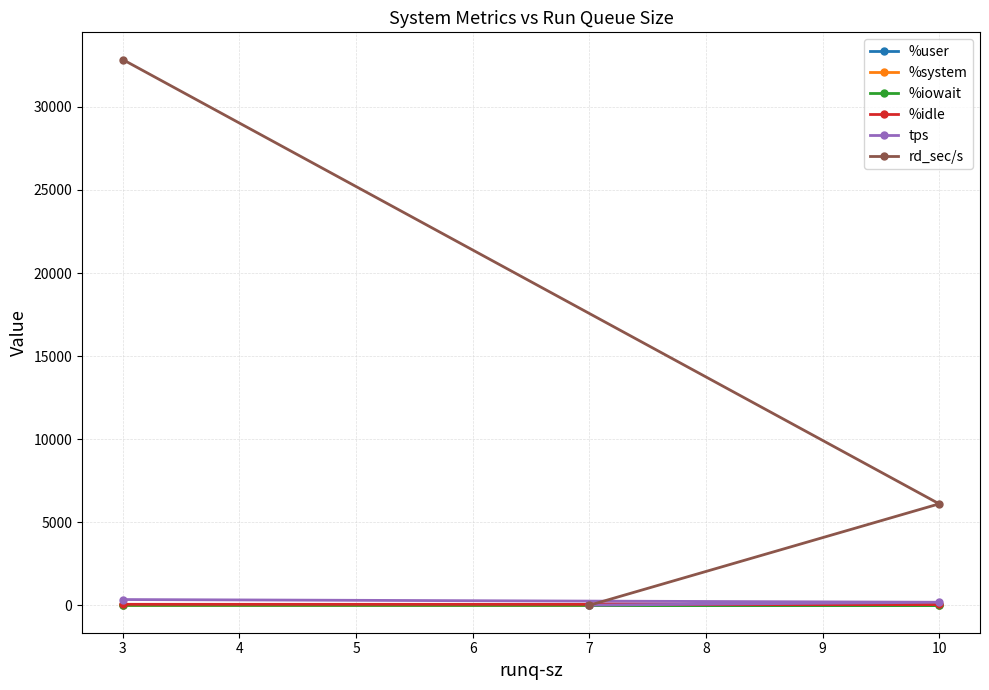

Which series has the largest total across all categories?

rd_sec/s